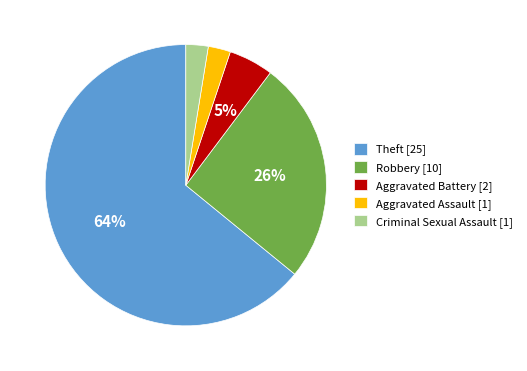

Which has a higher value, Aggravated Assault [1] or Robbery [10]?

Robbery [10]